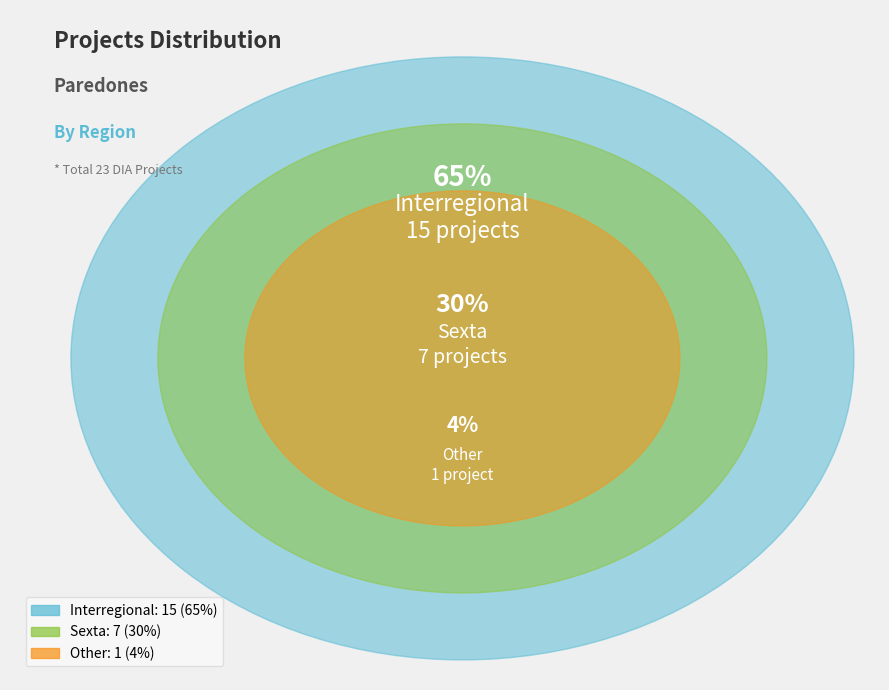

Rank the categories by value from highest to lowest.

Interregional, Sexta, Other